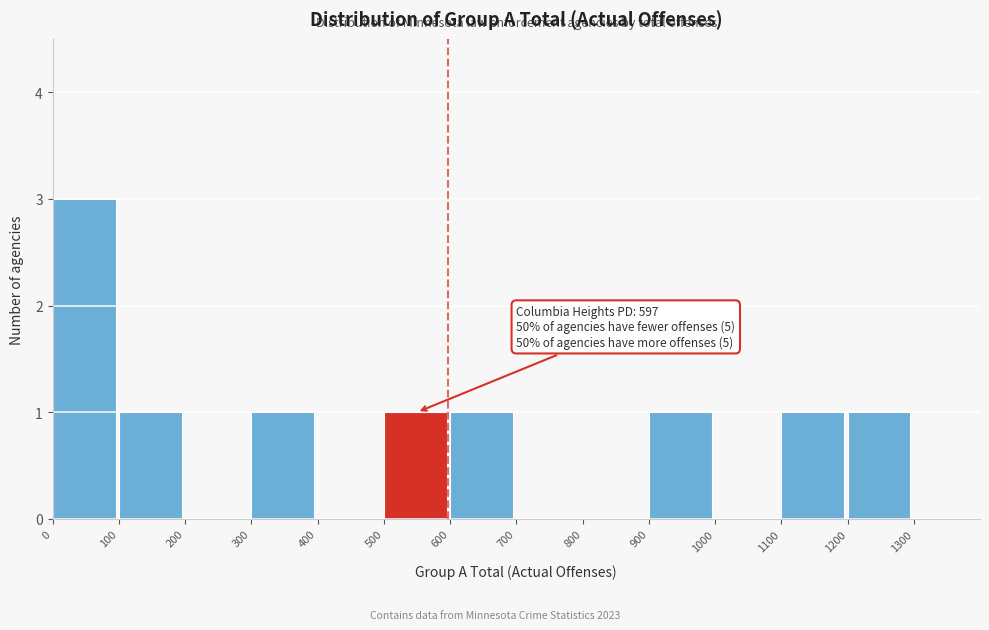

Over which range of the x-axis is the bar tallest?

0 to 100